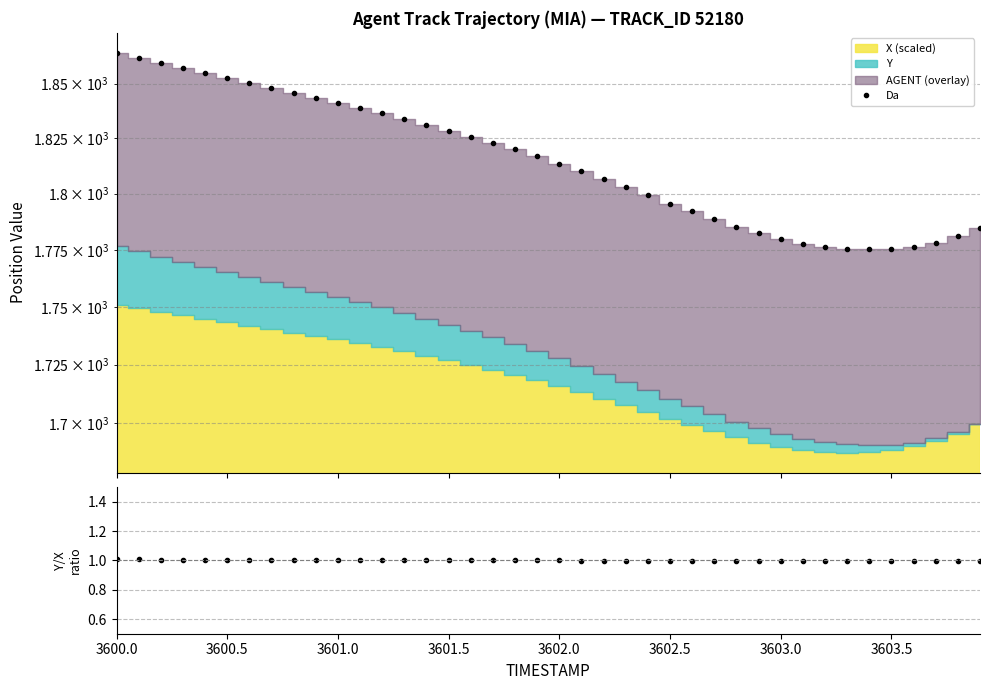

True or false: Ratio and Da cross at least once.

False